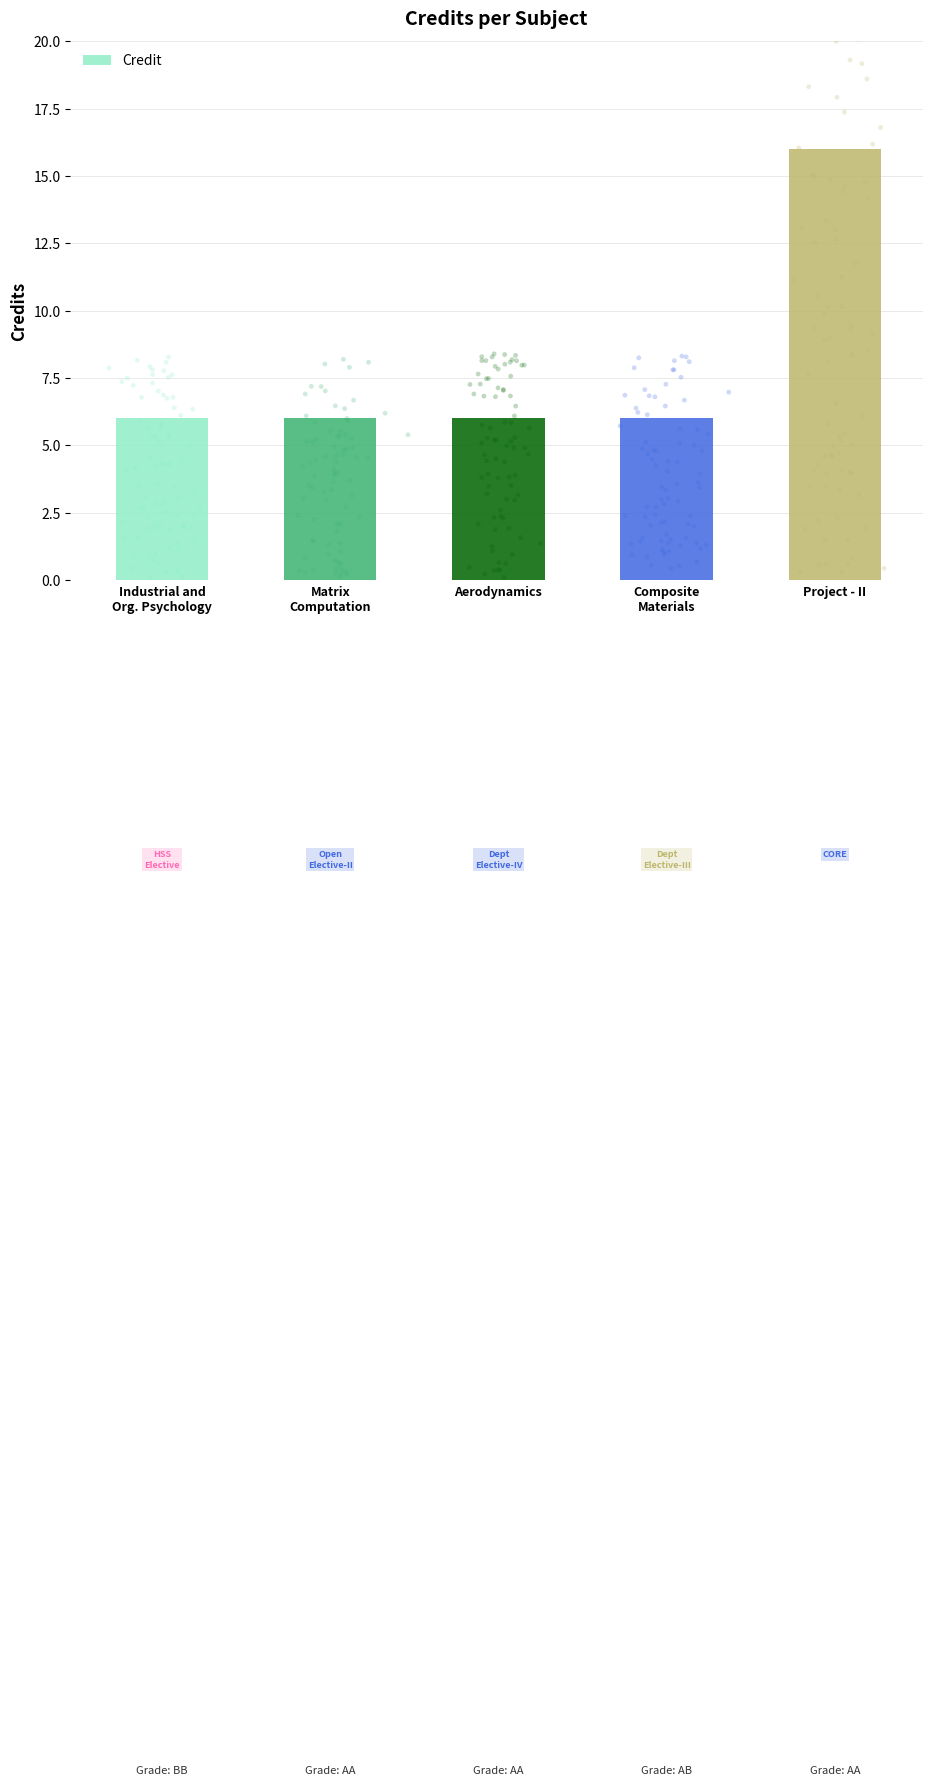

Approximately how many times larger is the value at Composite
Materials compared to Matrix
Computation?

1.0